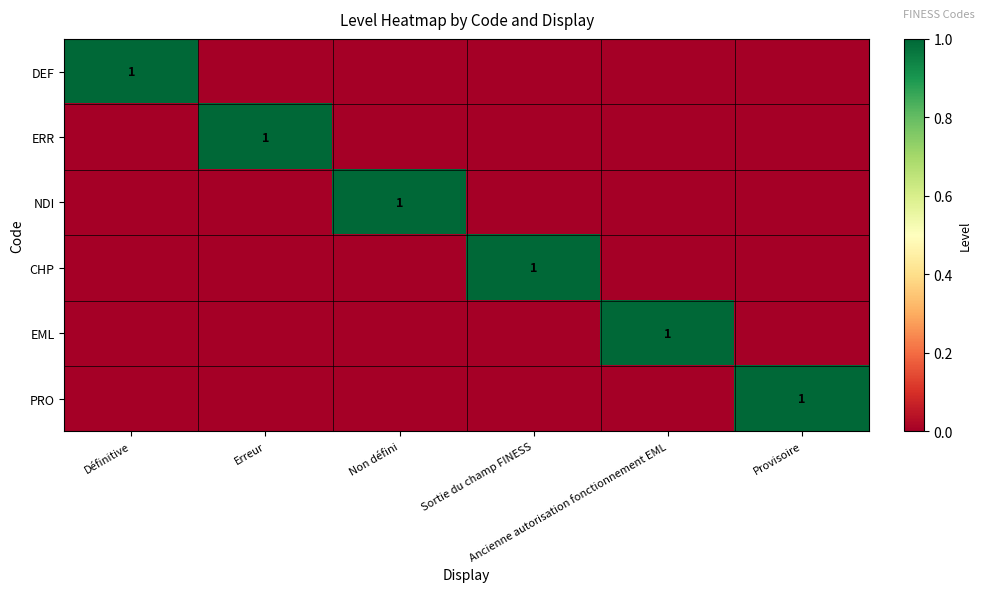

The value of PRO at Provisoire is 1. True or false?

True